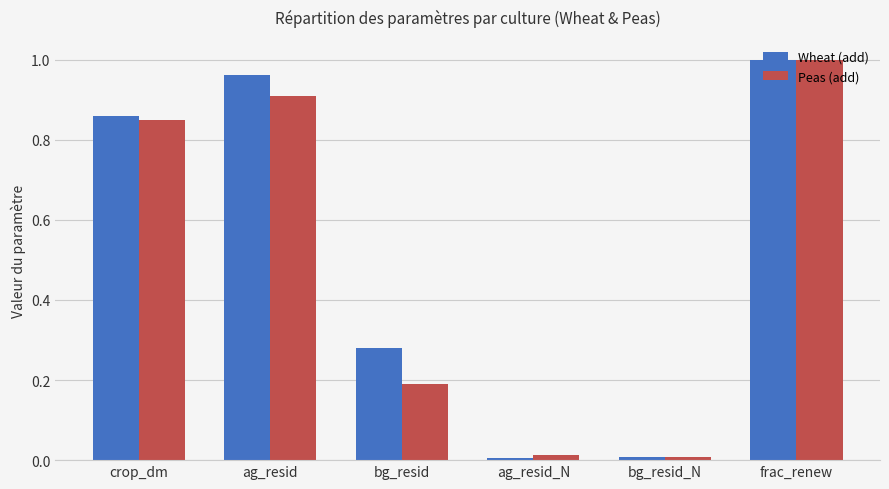

Which series changed the most between crop_dm and bg_resid_N?

Wheat (add)